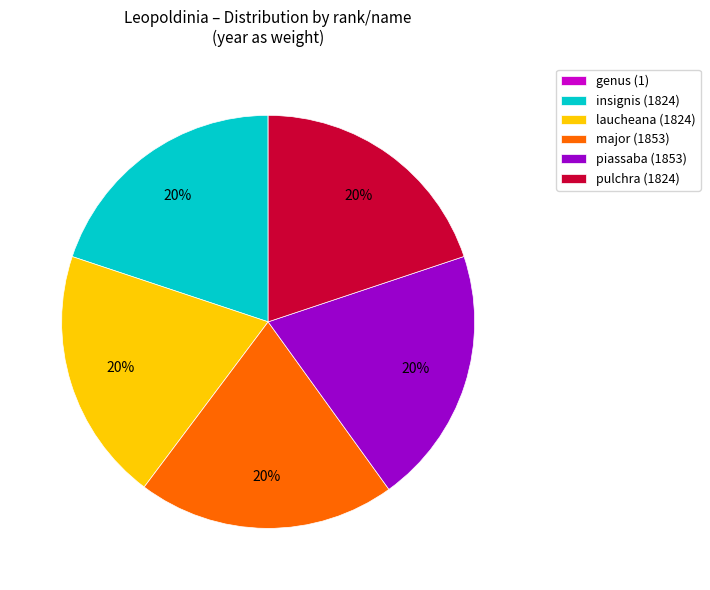

To the nearest percent, what is the difference between the largest and smallest slice percentages?

20%